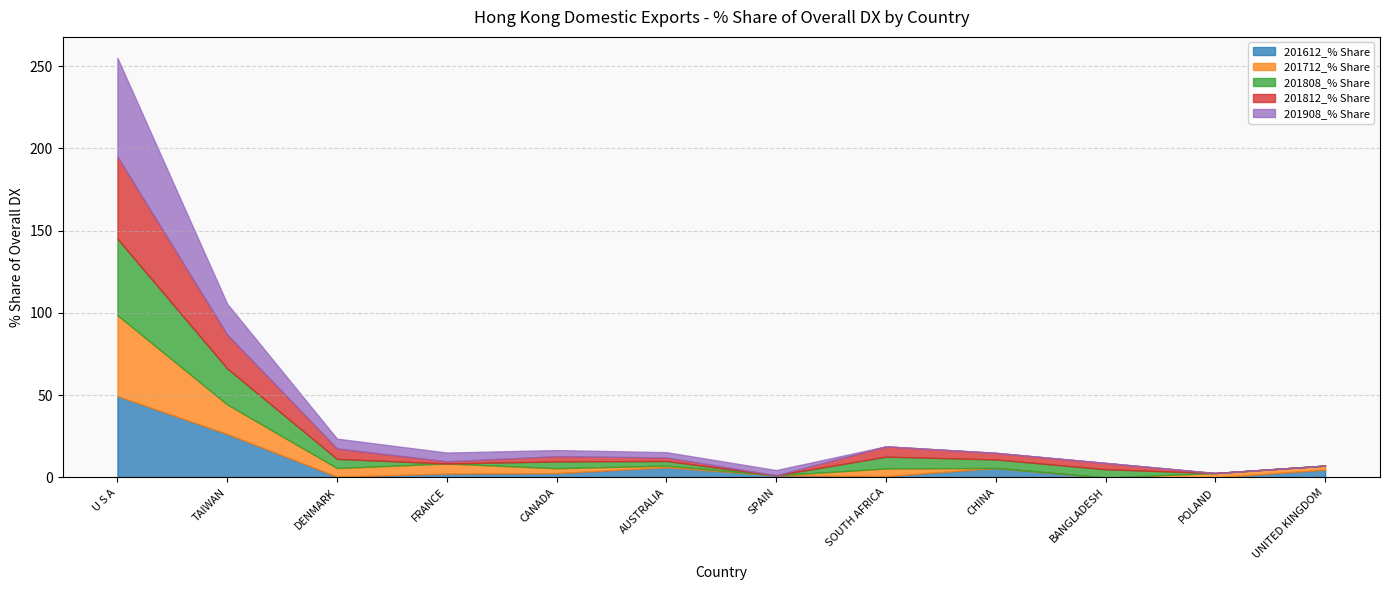

What is the difference between the 201808_% Share values at FRANCE and CANADA?

4.1